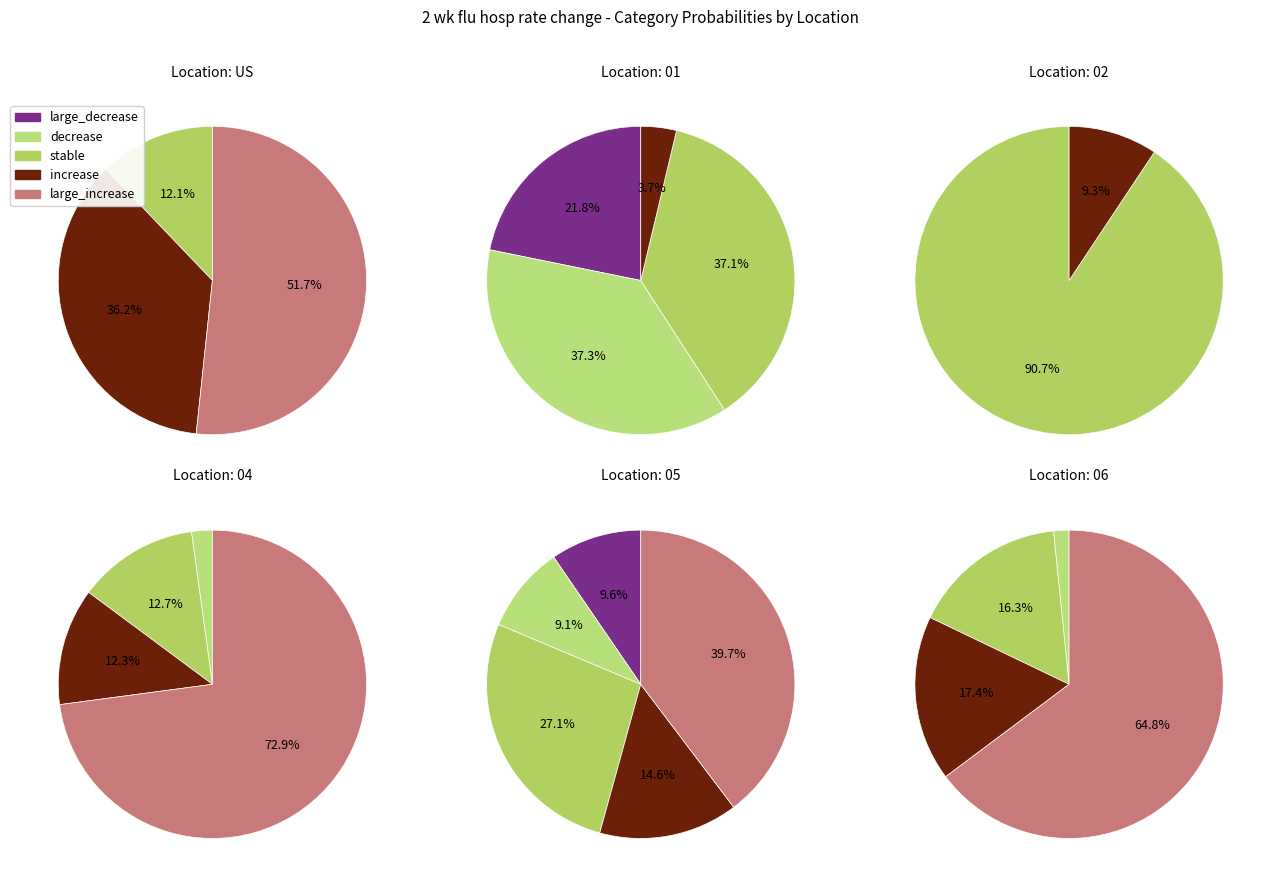

What portion of the pie excludes 6?

100.0%